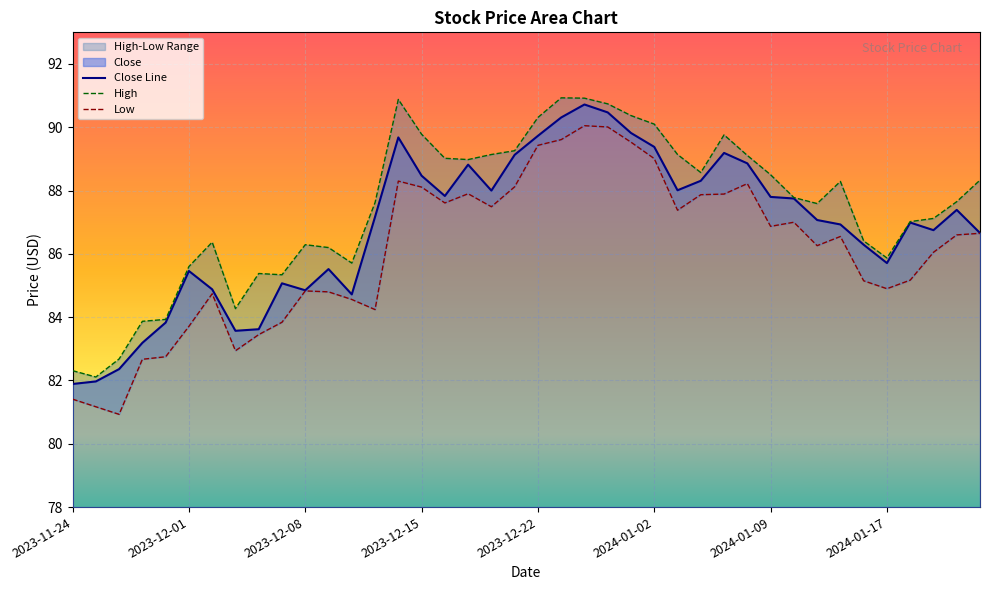

At which label does Low first exceed 86?

2023-12-14